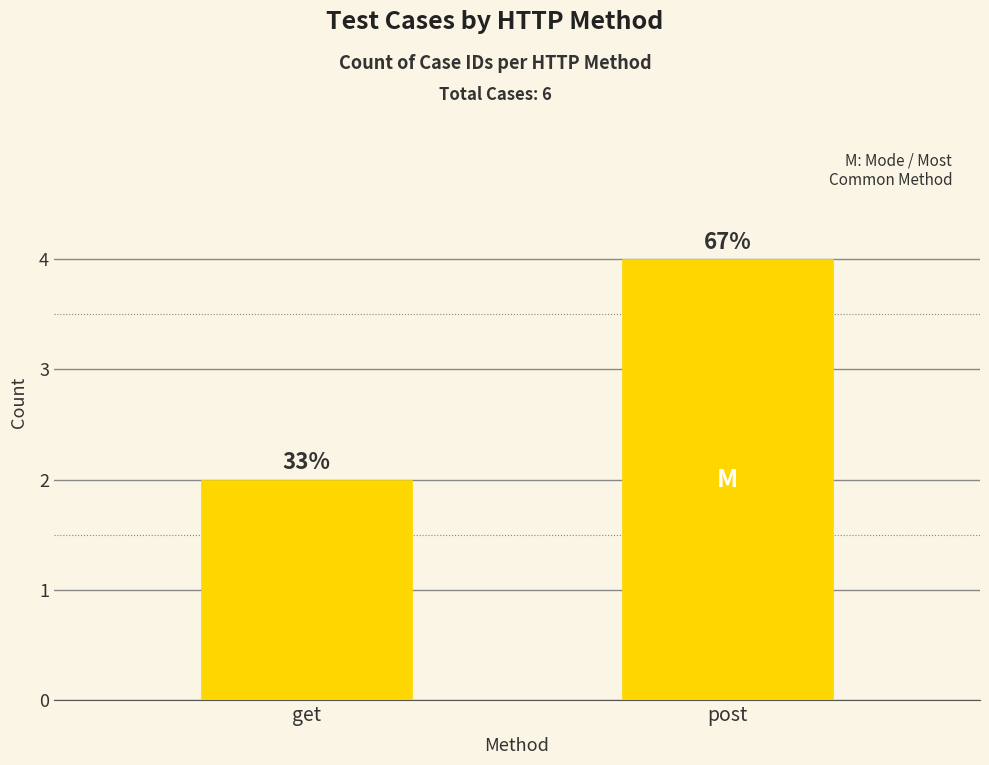

Between post and get, which is larger?

post